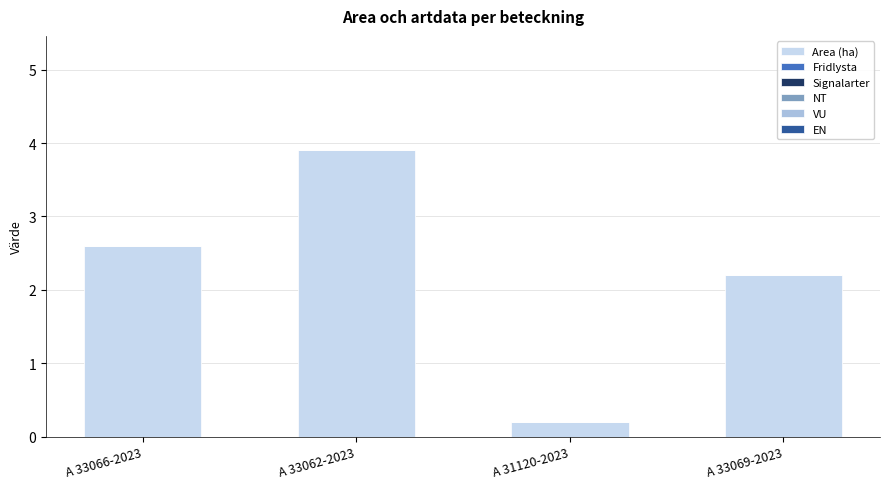

Are the bars grouped side by side (vs. stacked)?

No